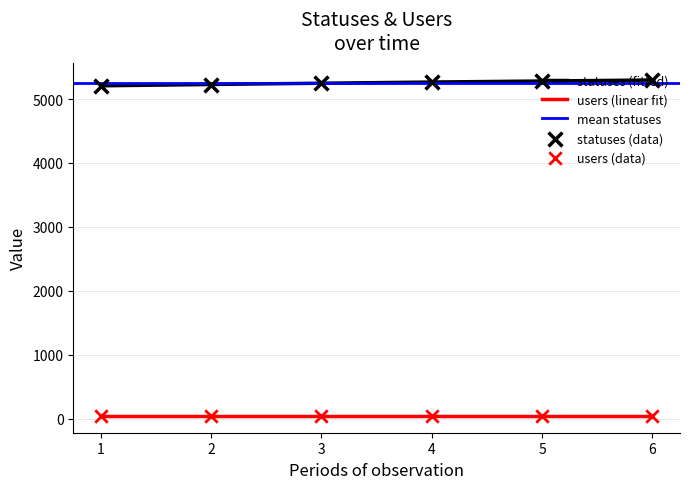

Which series has the widest spread of Y values?

statuses